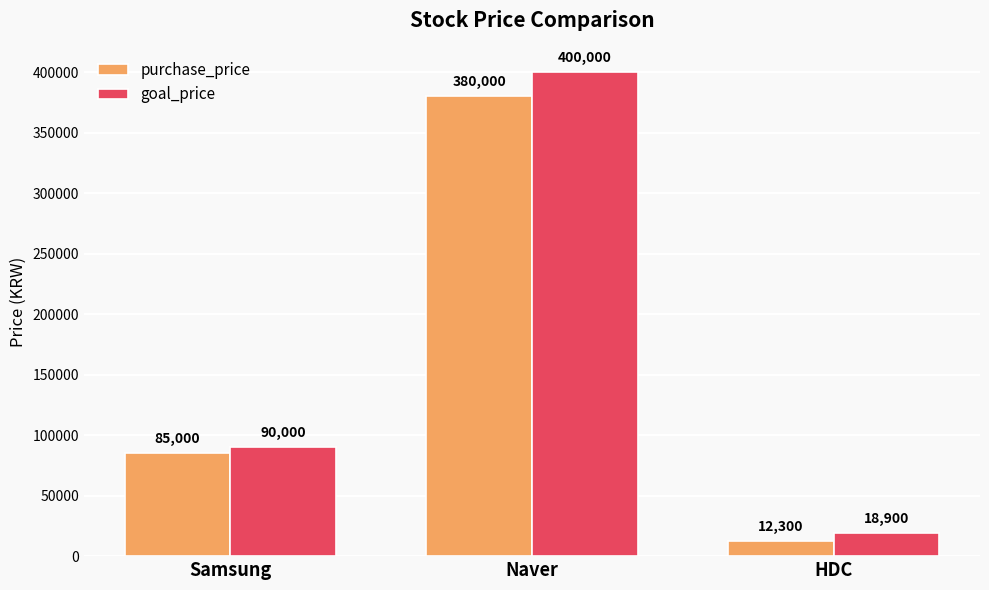

What is the sum of the purchase_price values at Naver and HDC?

392300